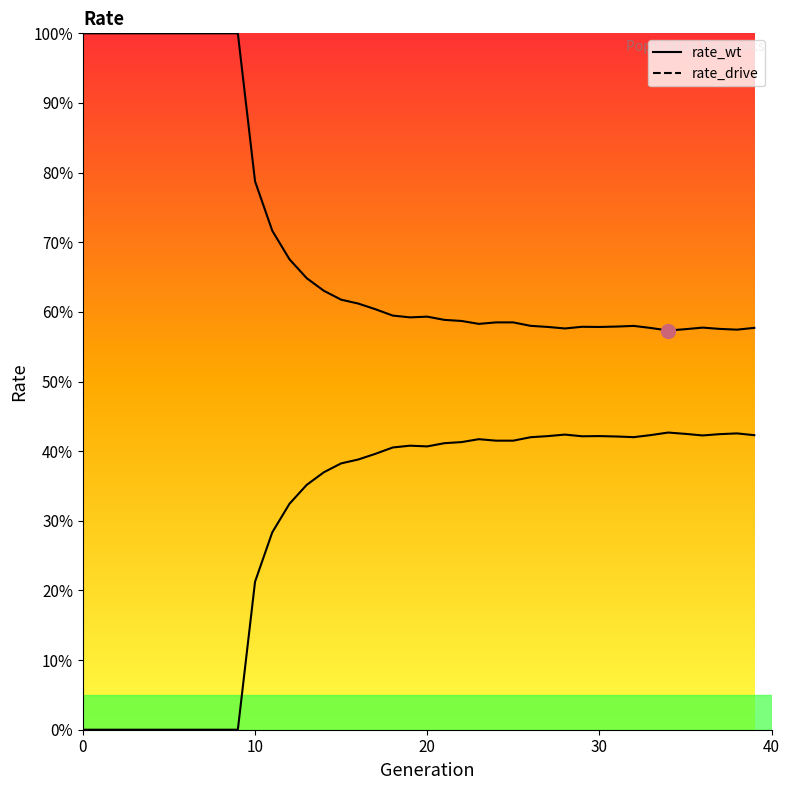

How many series are shown in this chart?

2